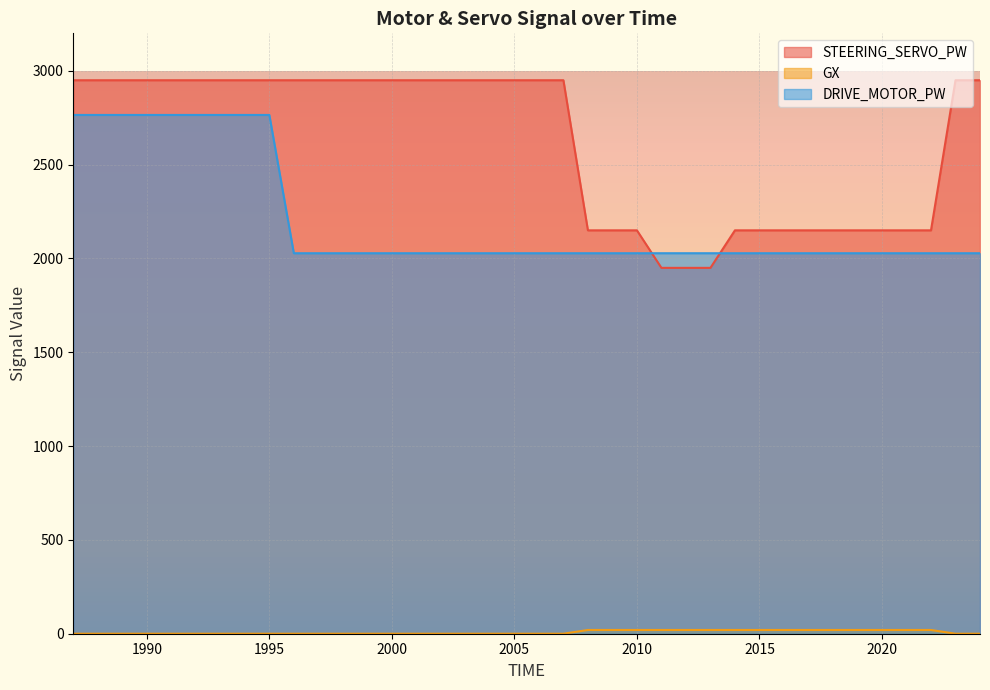

How many lines are shown in the chart?

3